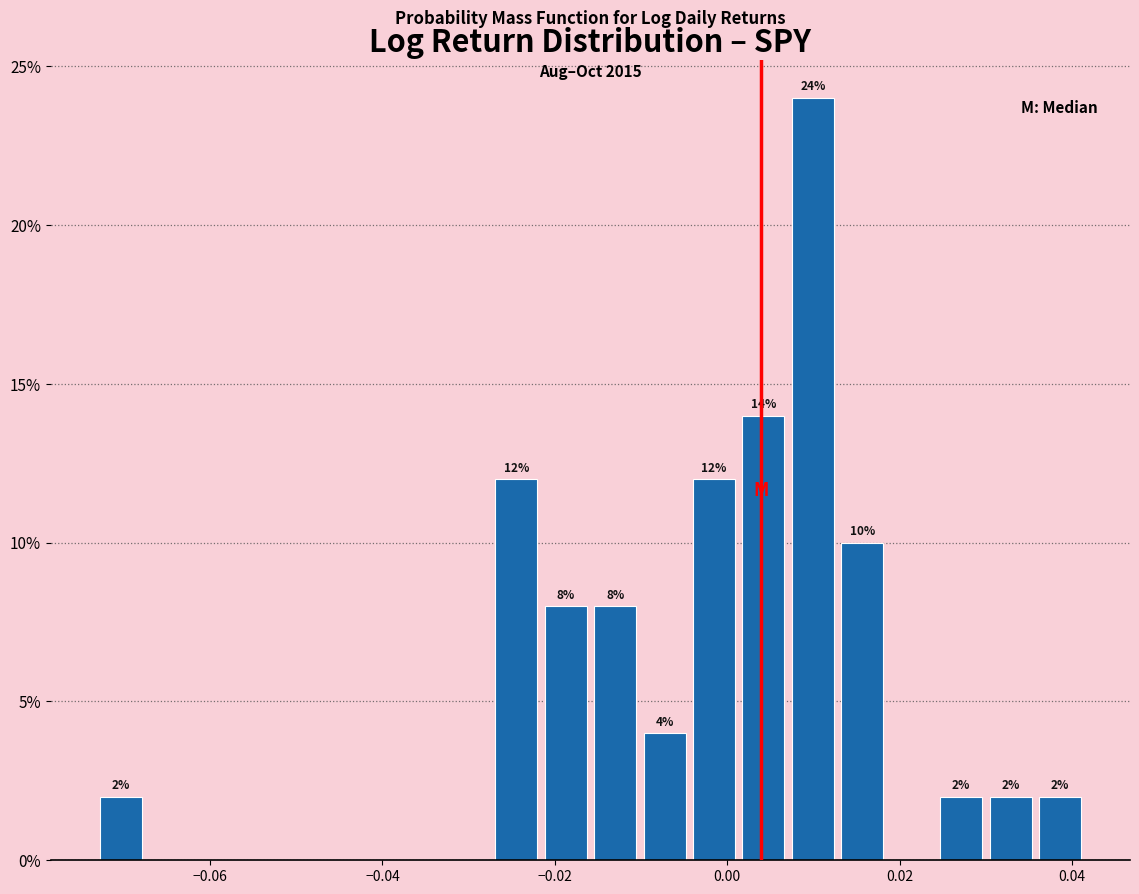

Read against the x-axis, roughly where is the centre of the tallest bar?

0.010